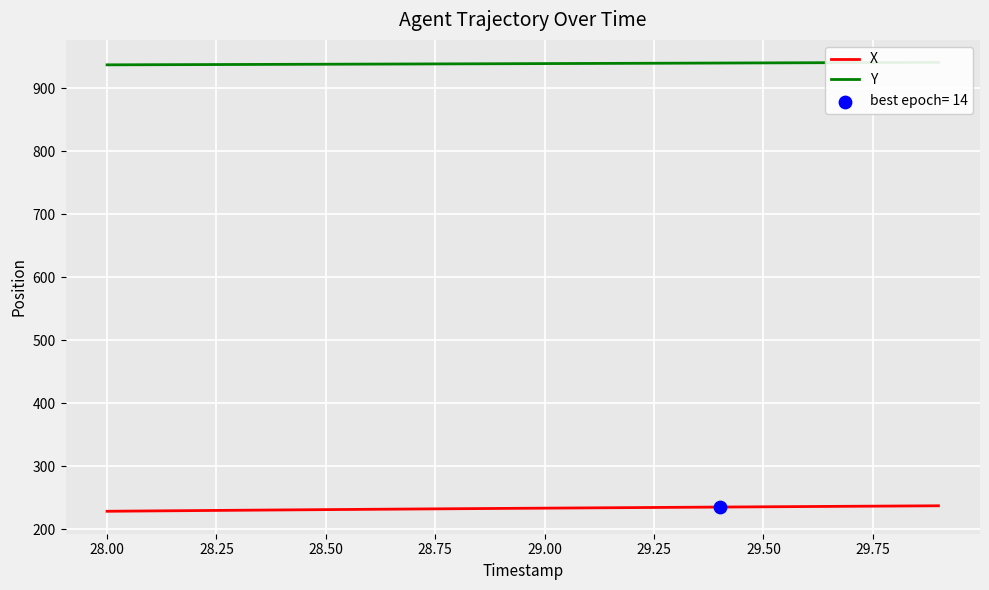

Which series reaches the minimum Y coordinate?

X